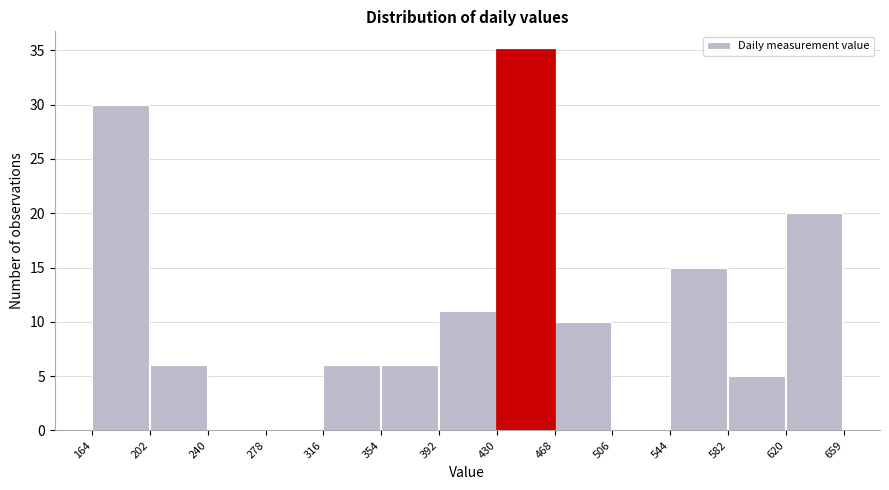

Reading left to right, transcribe this chart: for each bar, give the range it covers on the x-axis and its height. The values are not printed on the chart, so give them approximately, as read against the axis.

164 to 202: 30
202 to 240: 6
240 to 278: 0
278 to 316: 0
316 to 354: 6
354 to 392: 6
392 to 430: 11
430 to 468: 35
468 to 506: 10
506 to 544: 0
544 to 582: 15
582 to 620: 5
620 to 659: 20